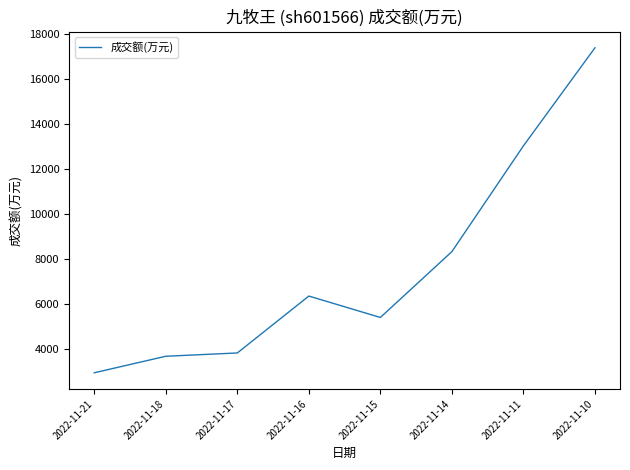

At which category does the data reach its first local valley?

2022-11-15